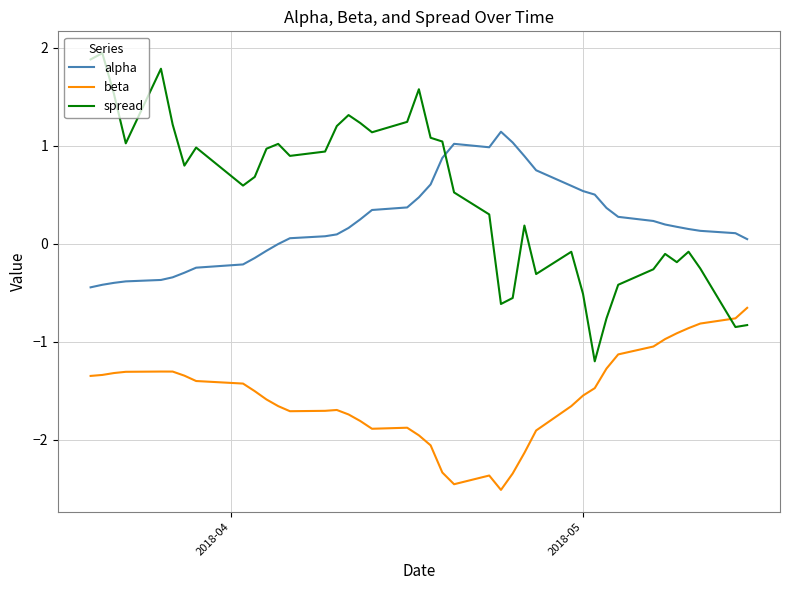

How many series are shown in this chart?

3